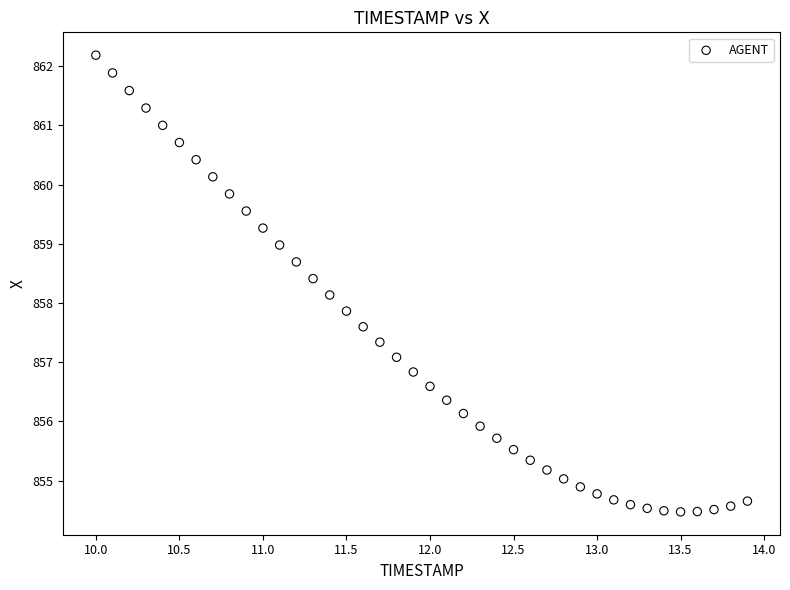

What is the range of Y values (max minus min)?

7.7